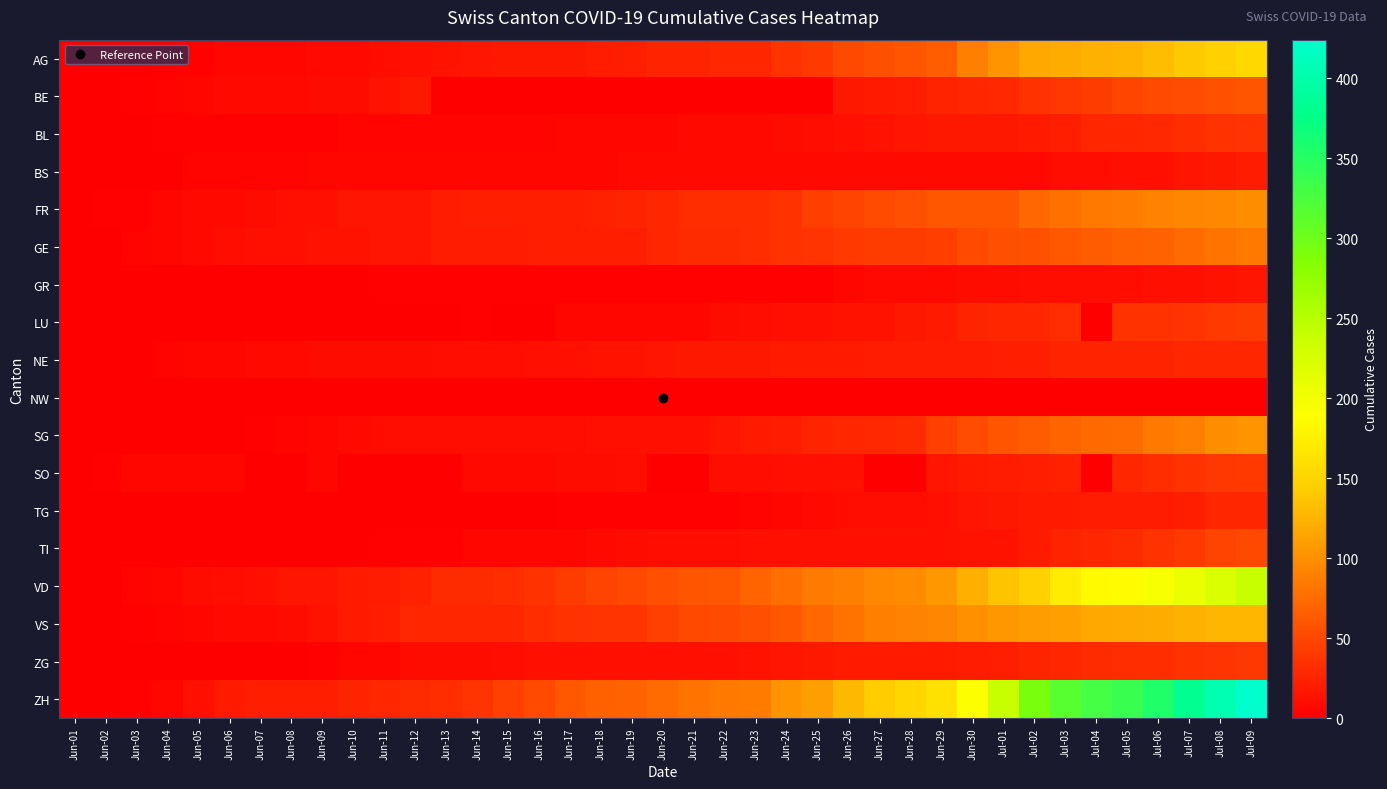

How many distinct data groups are displayed?

18